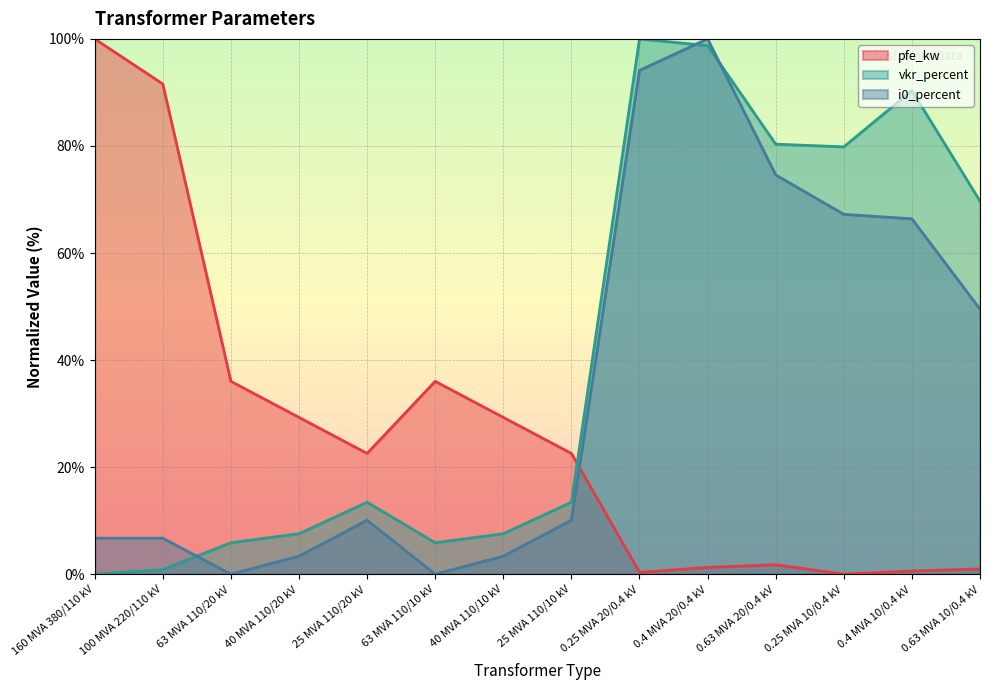

List the series in order of their peak value, lowest first.

pfe_kw, vkr_percent, i0_percent